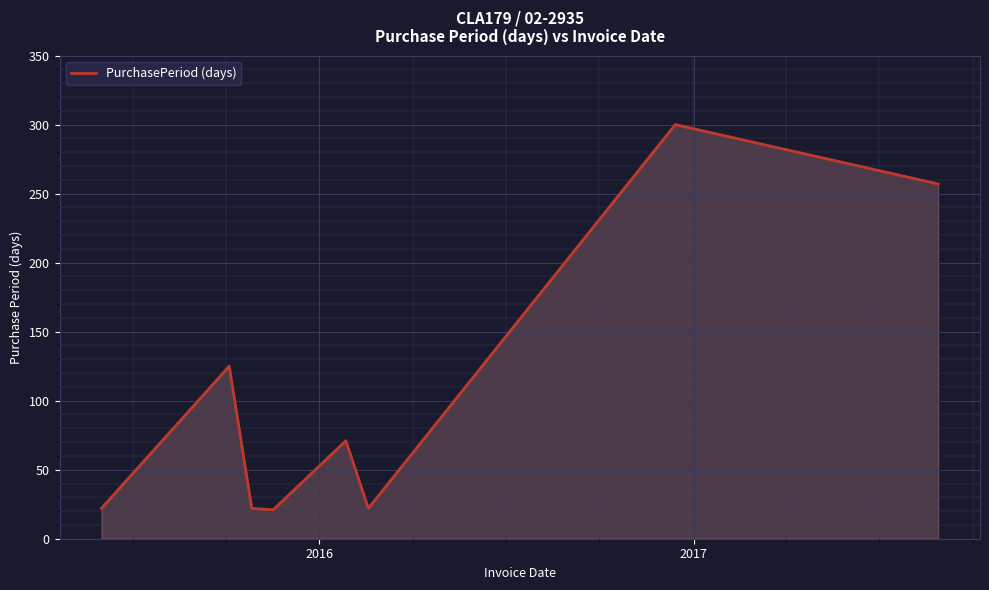

What is the sum of all values?

840